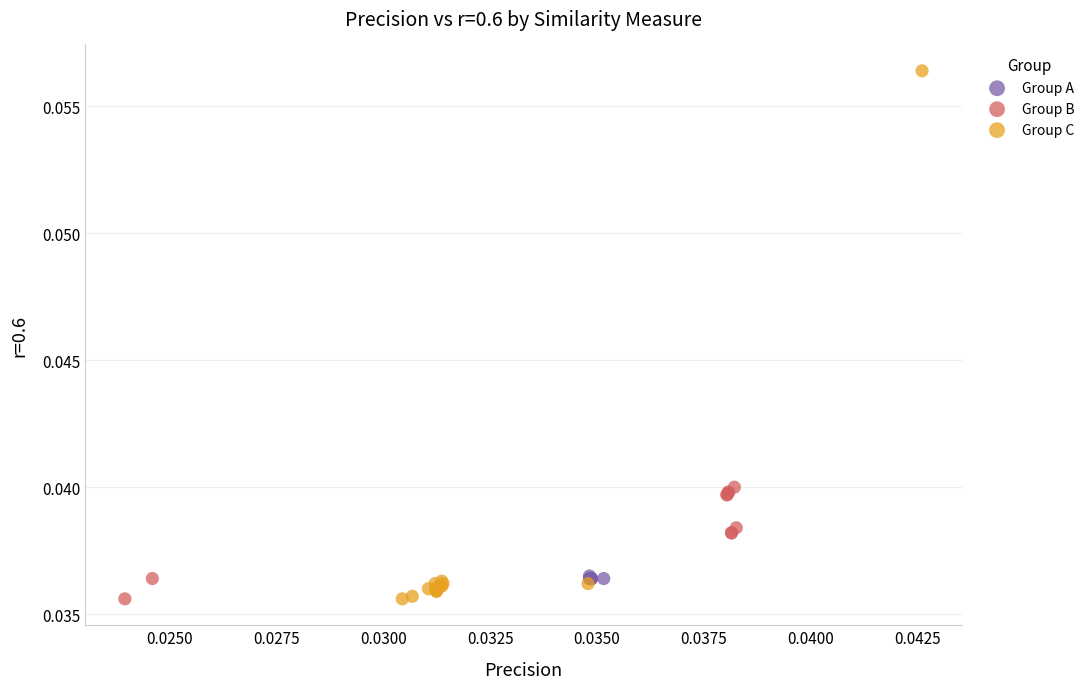

Which series reaches the maximum Y coordinate?

Group C